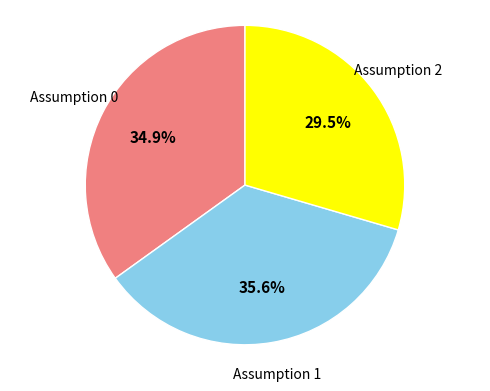

Rank the categories by value from lowest to highest.

Assumption 2, Assumption 0, Assumption 1